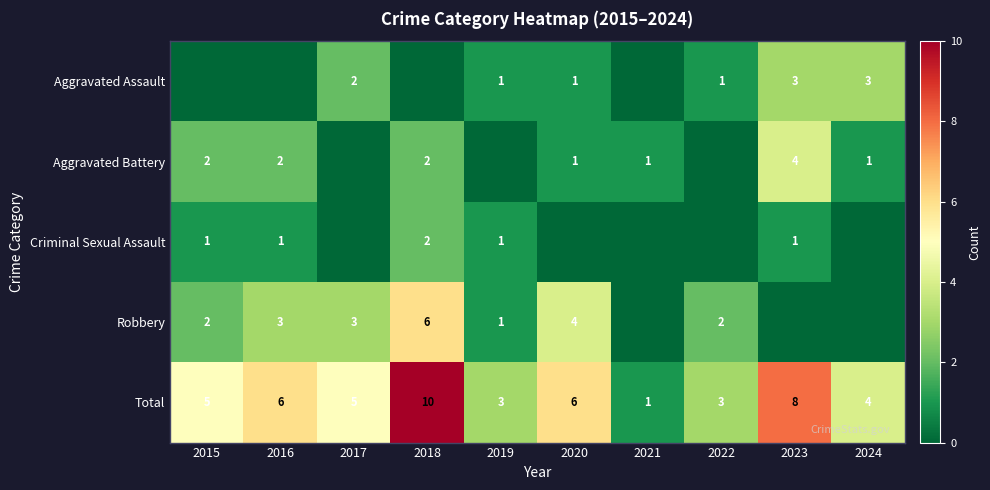

True or false: Aggravated Assault has a value of 1 at 2020.

True